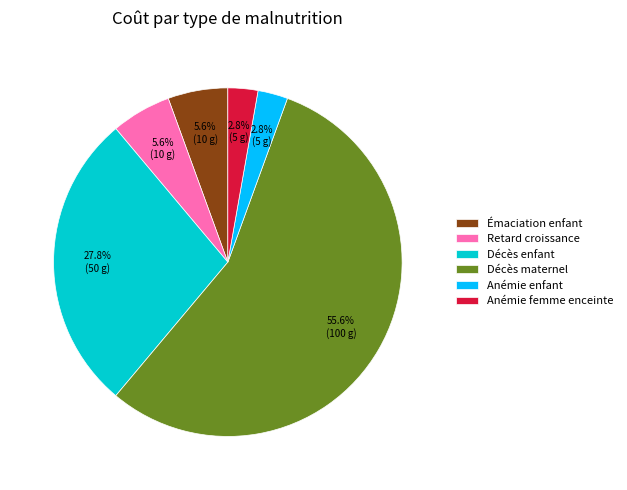

Approximately how many times larger is the value at Retard croissance compared to Émaciation enfant?

1.0